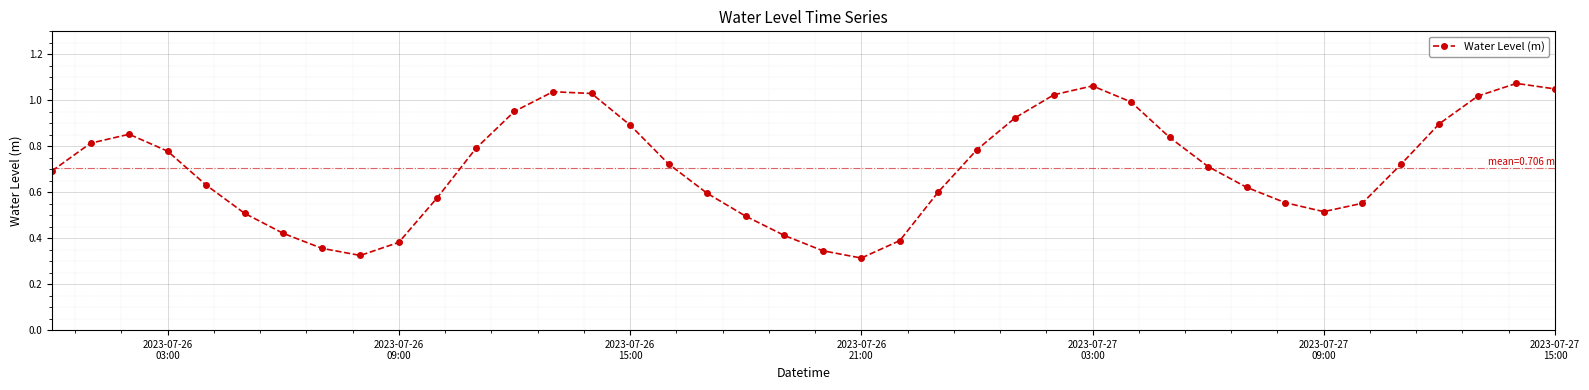

What is the sum of all values?

28.3